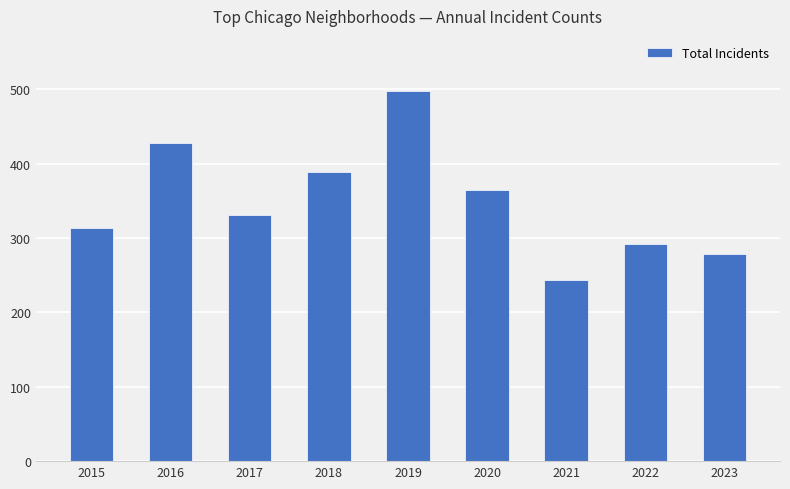

List the labels in order of value, largest first.

2019, 2016, 2018, 2020, 2017, 2015, 2022, 2023, 2021